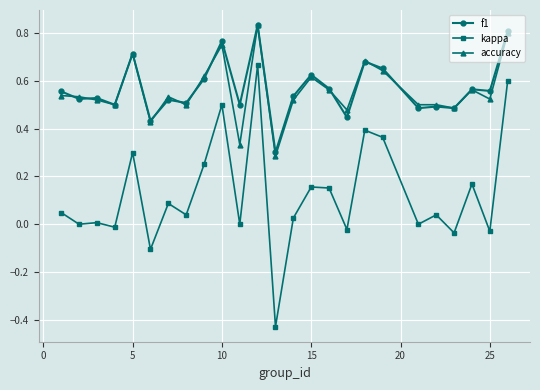

True or false: f1 and kappa intersect in this chart.

False